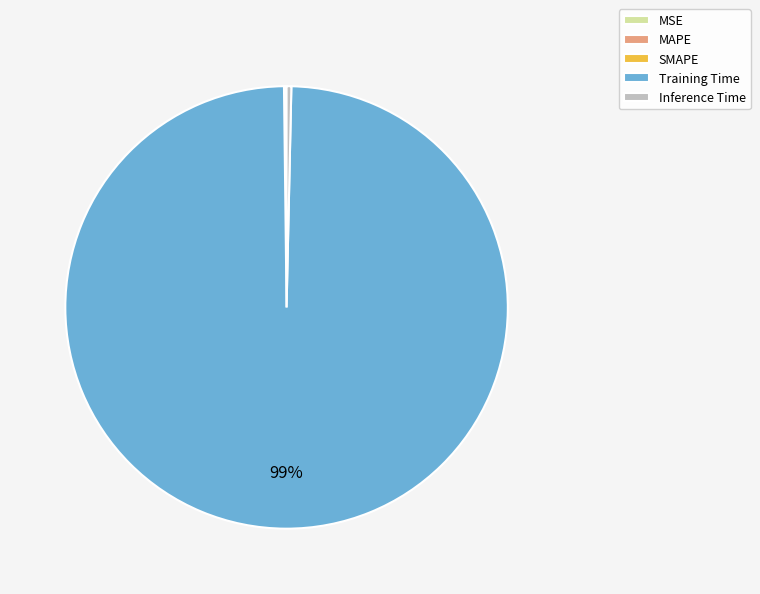

Which category has the biggest portion of the pie?

Training Time